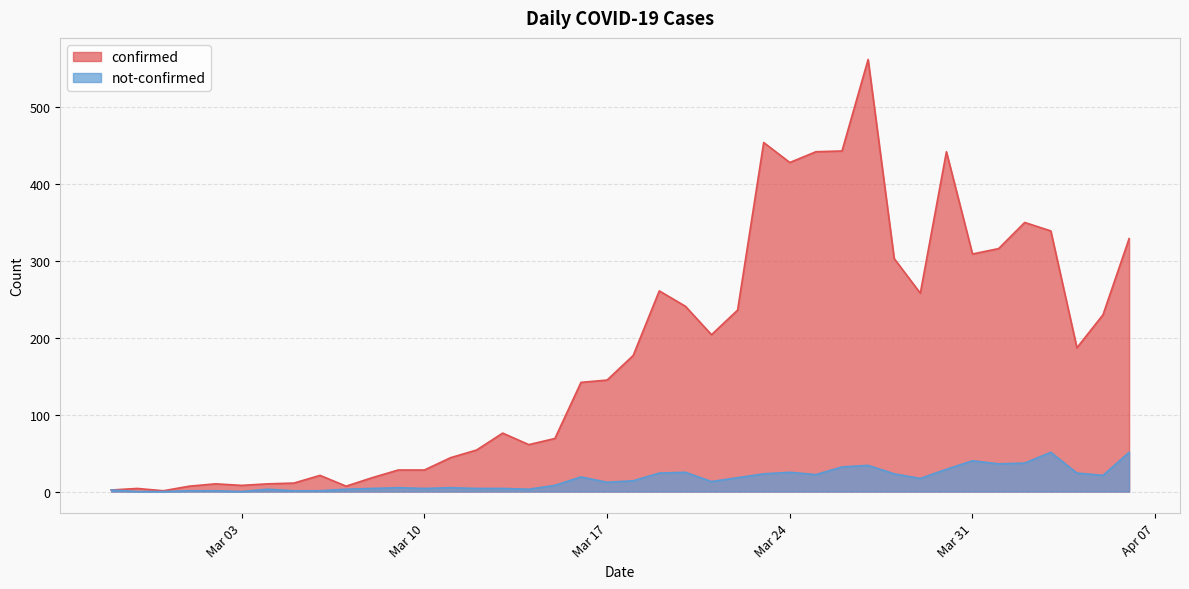

True or false: confirmed has a value of 10 at 2020-03-04.

True